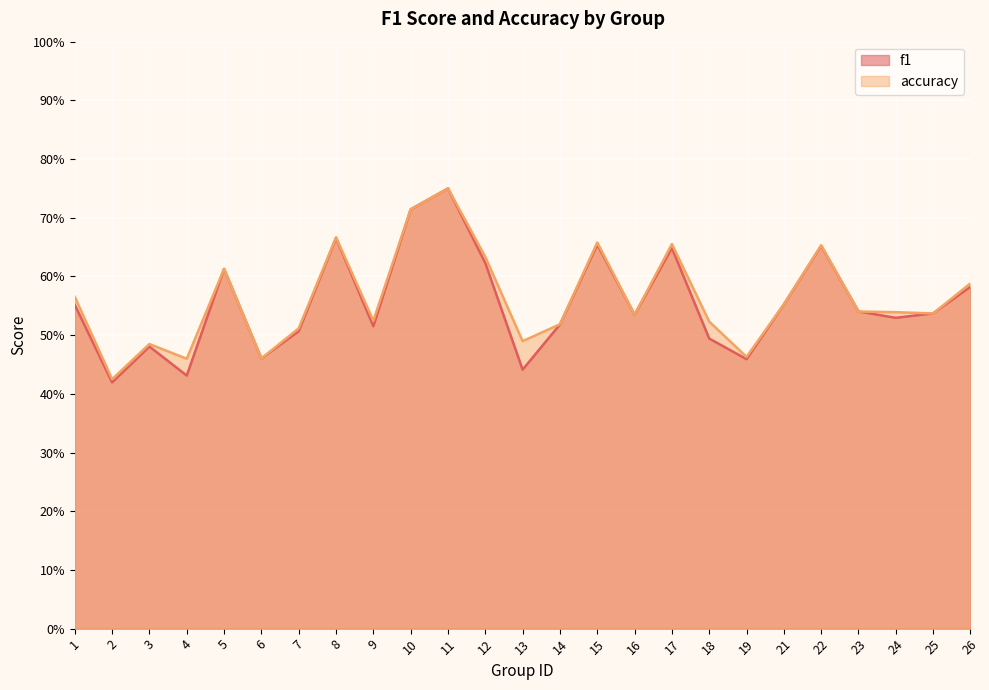

True or false: f1 has a value of 0.2 at 26.

False